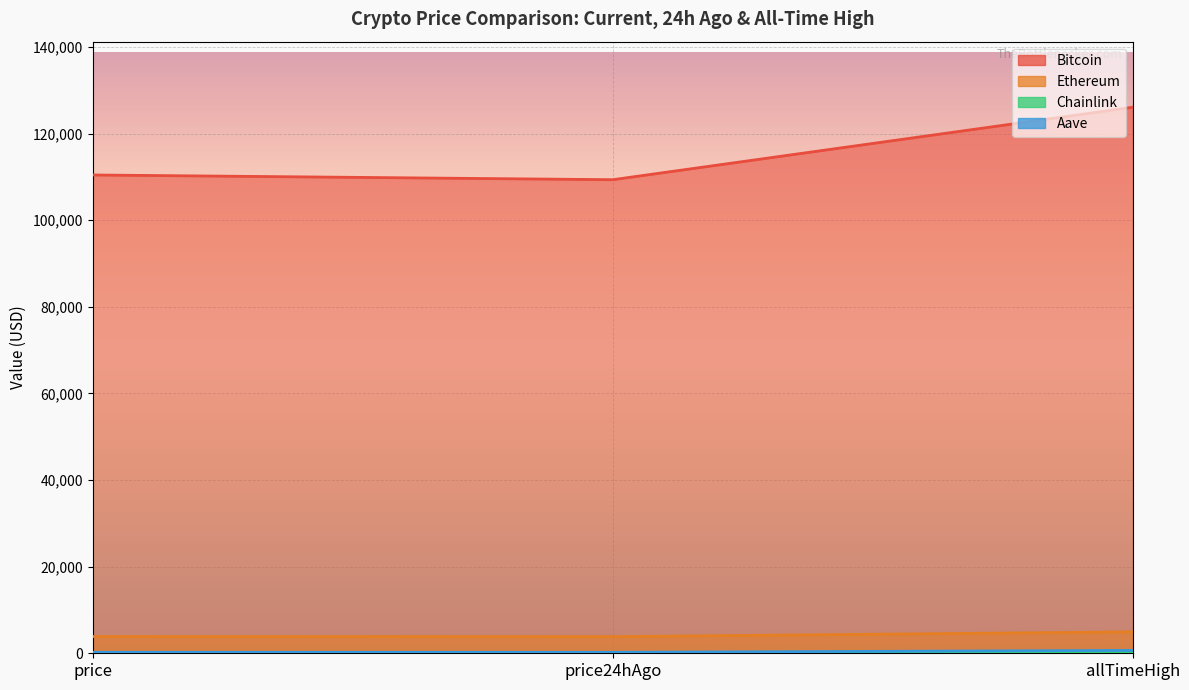

Rank the series by their maximum value, from highest to lowest.

Bitcoin, Ethereum, Aave, Chainlink